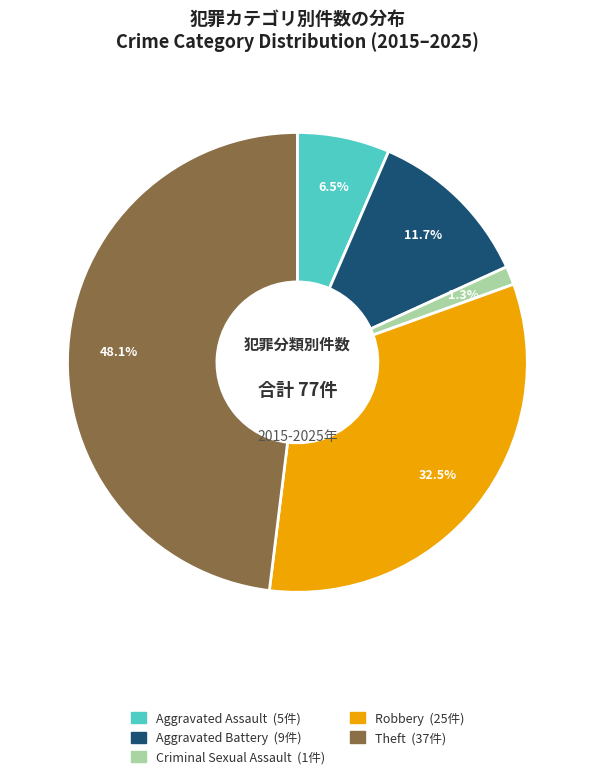

Which category has the smallest portion of the pie?

Criminal Sexual Assault